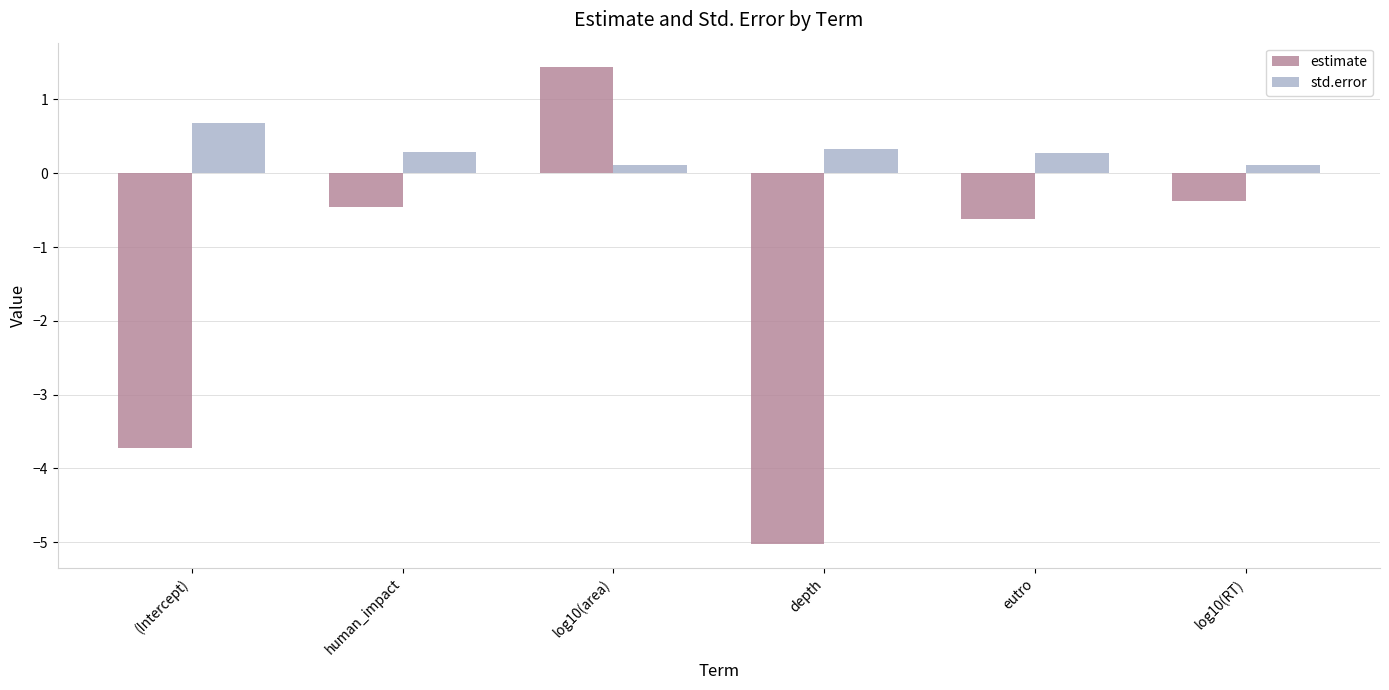

True or false: estimate has a value of 0.8 at log10(area).

False